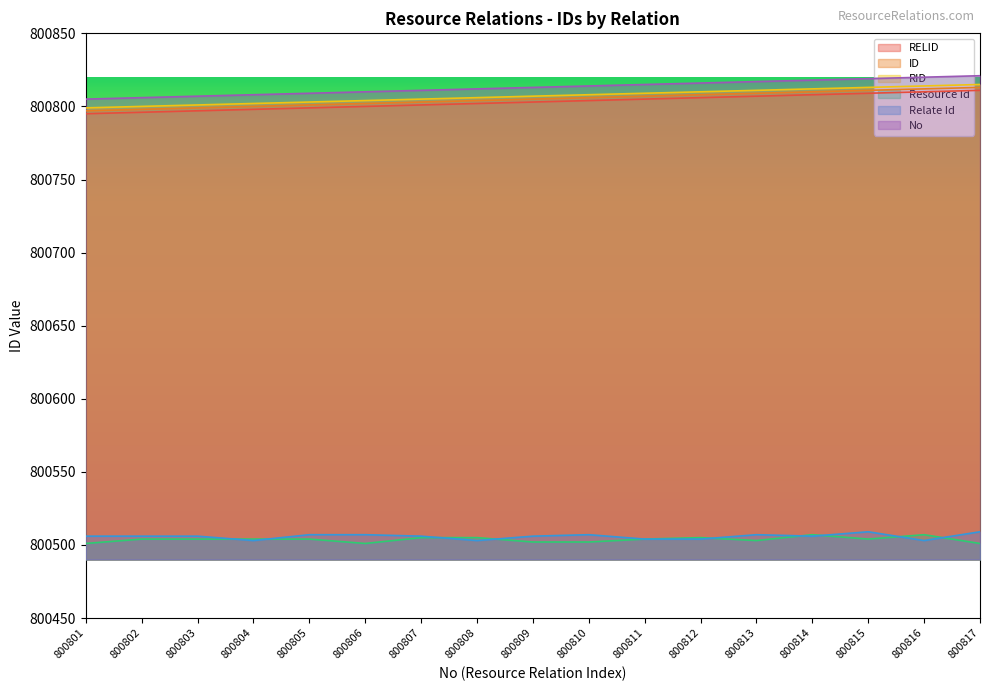

Which series has the largest total across all categories?

No